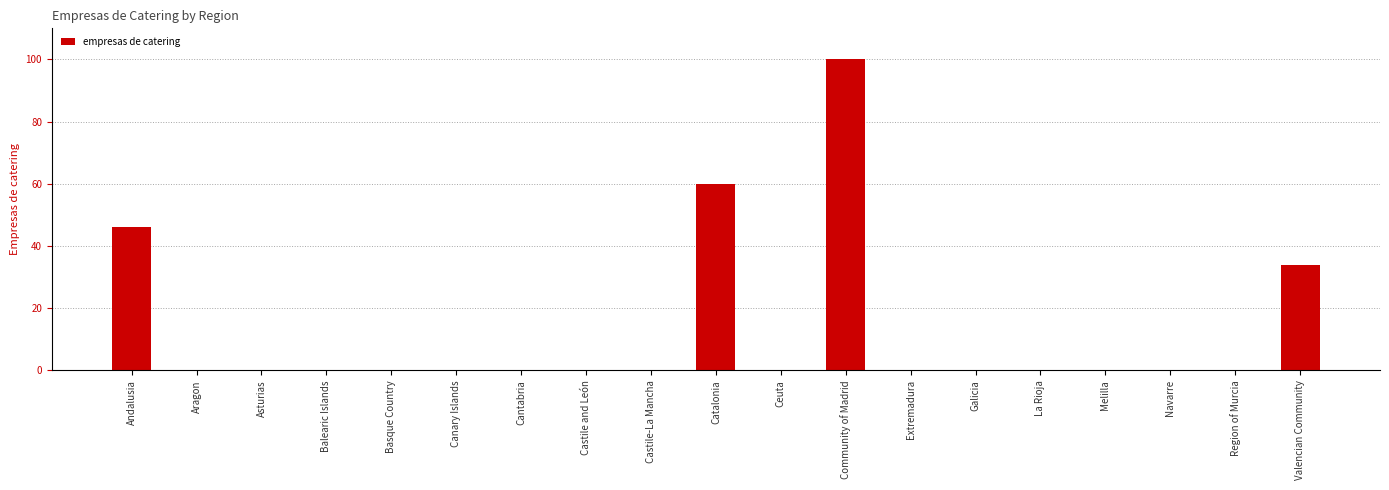

What is the approximate value at Catalonia?

60